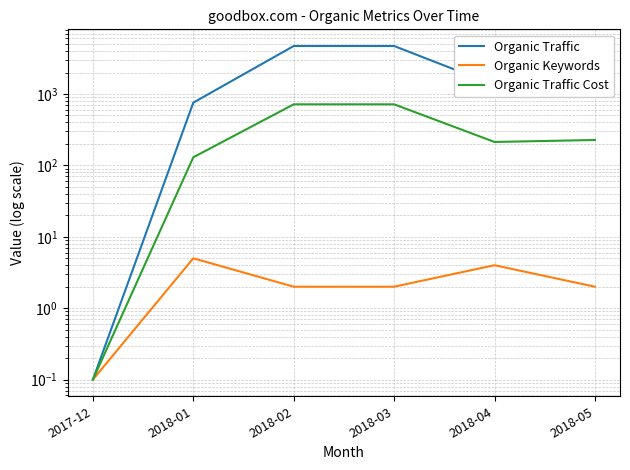

In Organic Keywords, how many points are higher than both neighbors (excluding endpoints)?

2